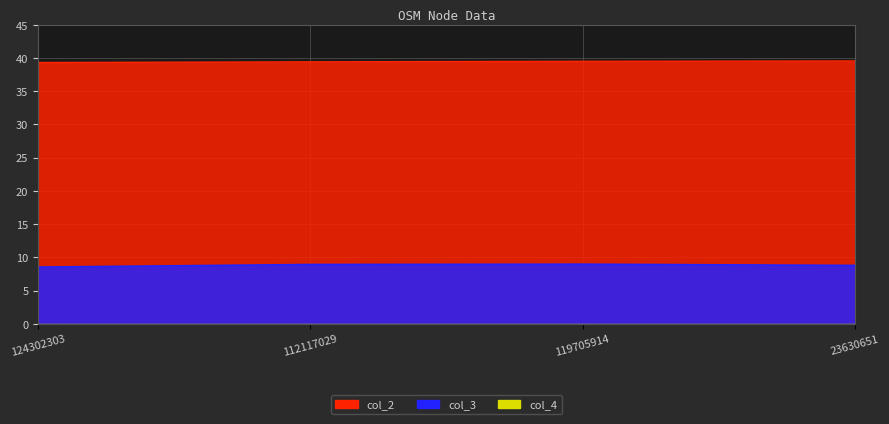

Reading left to right, list all the values displayed in this chart.

col_2: 124302303=39.3	112117029=39.4	119705914=39.5	23630651=39.6
col_3: 124302303=8.5	112117029=8.9	119705914=9.0	23630651=8.8